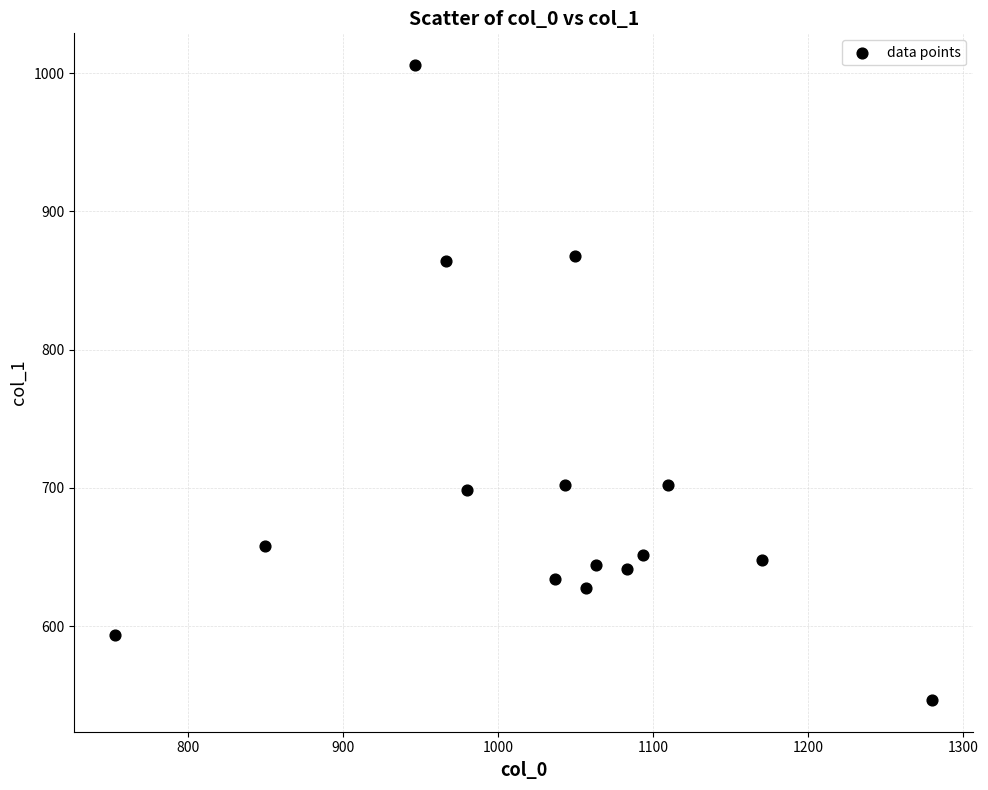

What is the range of Y values (max minus min)?

459.0